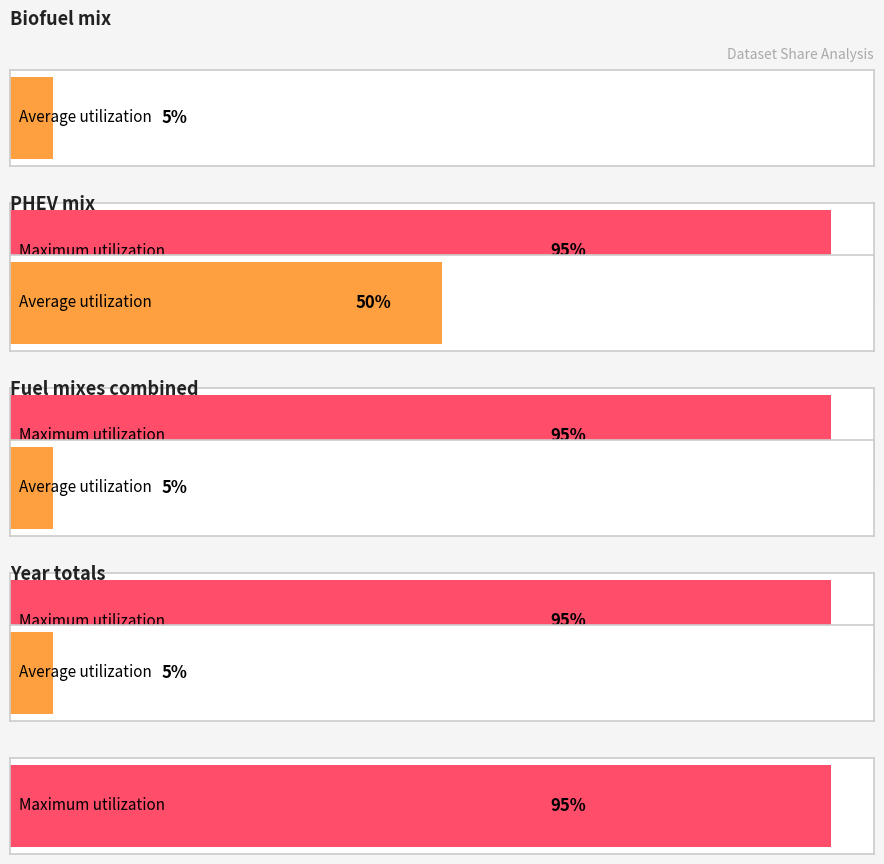

The value of Maximum utilization at PHEV mix is 0.9. True or false?

True